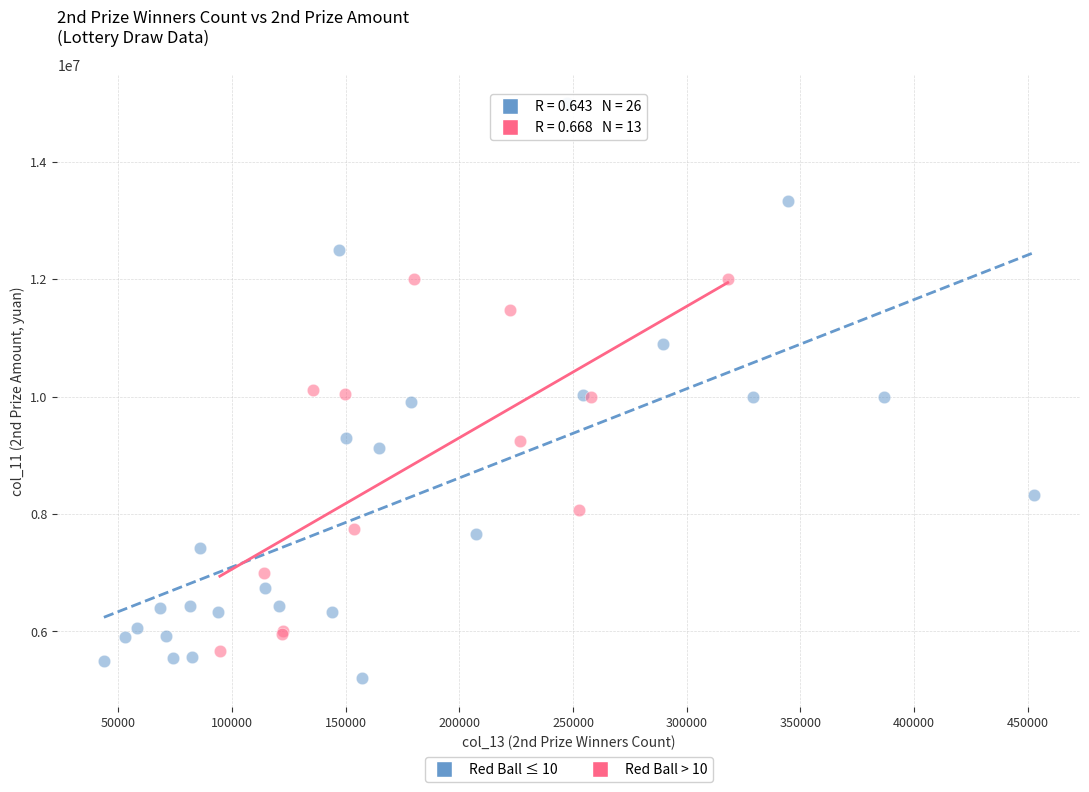

Which series has the largest Y range (max minus min)?

Red Ball ≤ 10